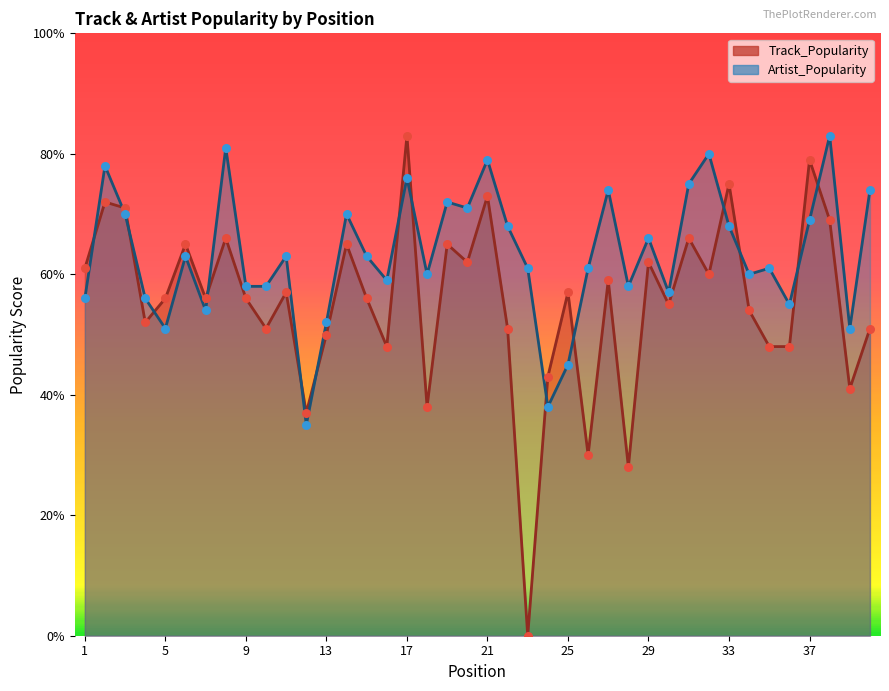

Which series has the largest total across all categories?

Artist_Popularity